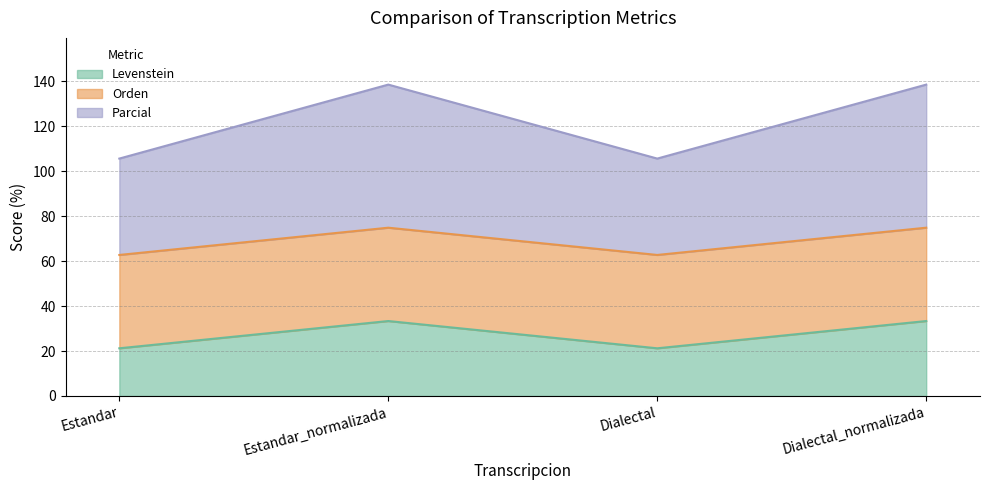

How many interior local valleys does the Parcial series have?

1